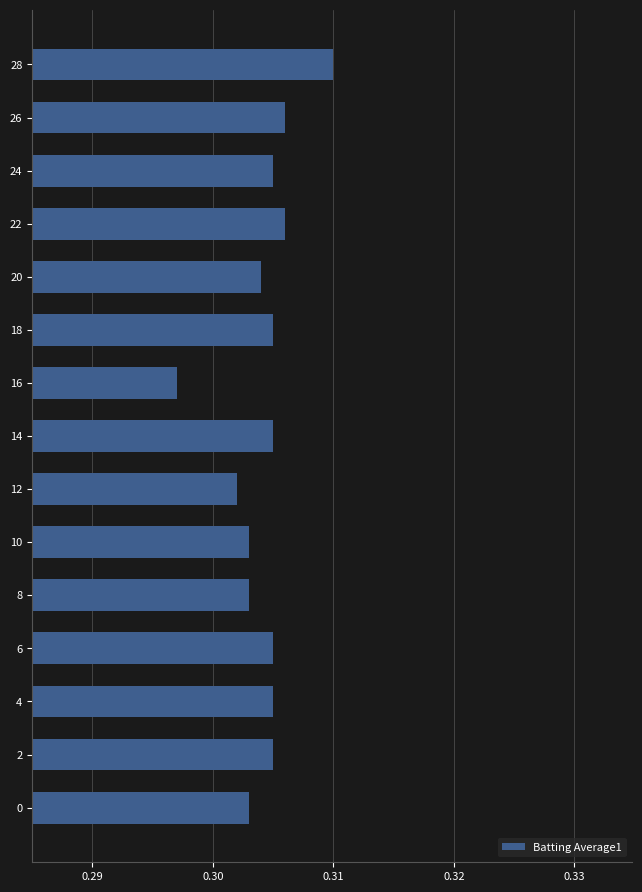

What is the sum of all values?

4.6